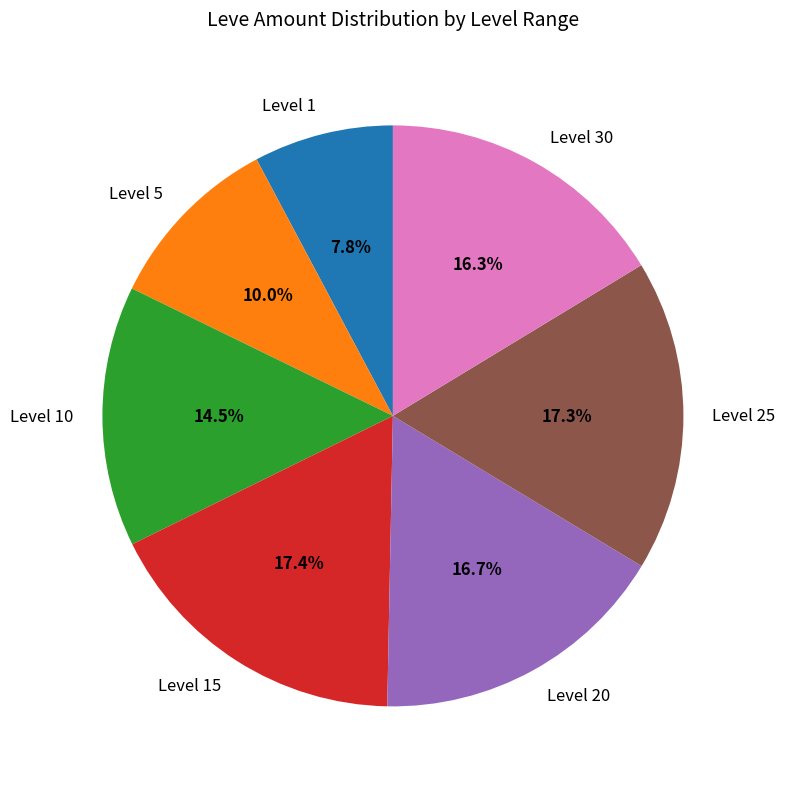

Is there any slice that represents more than half of the pie?

No